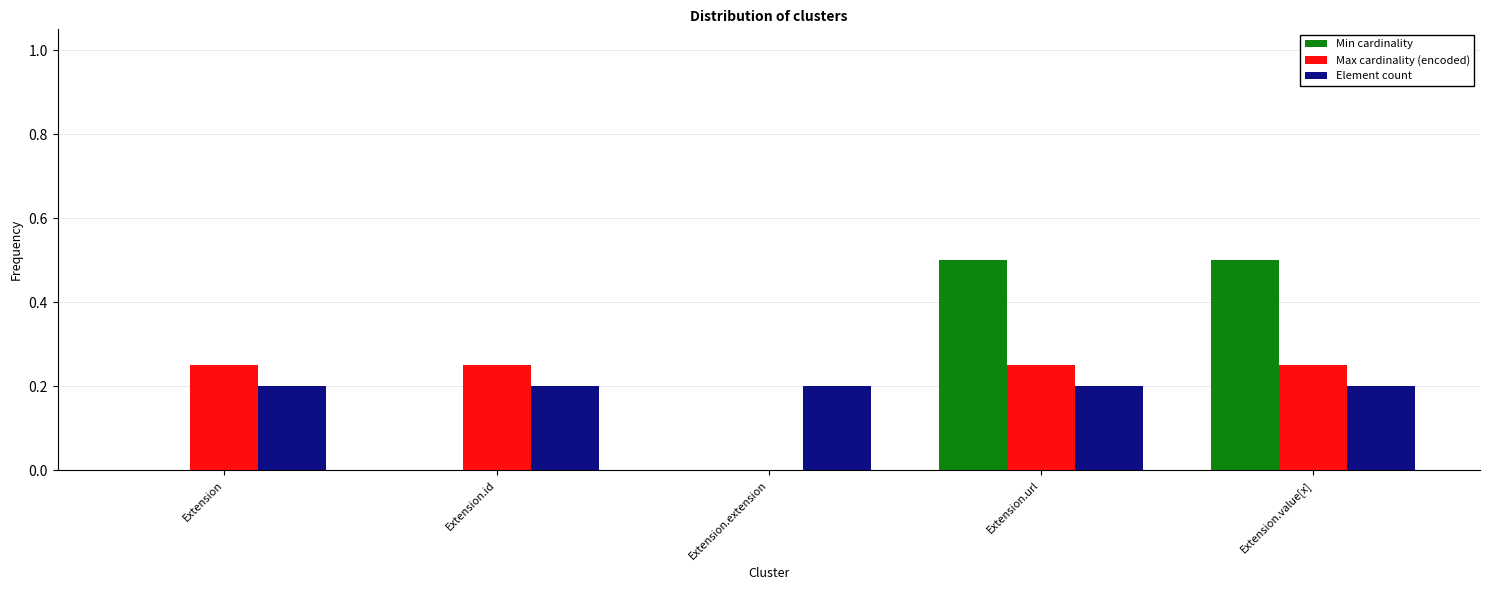

Between Extension.extension and Extension.value[x], which series saw the biggest shift?

Min cardinality